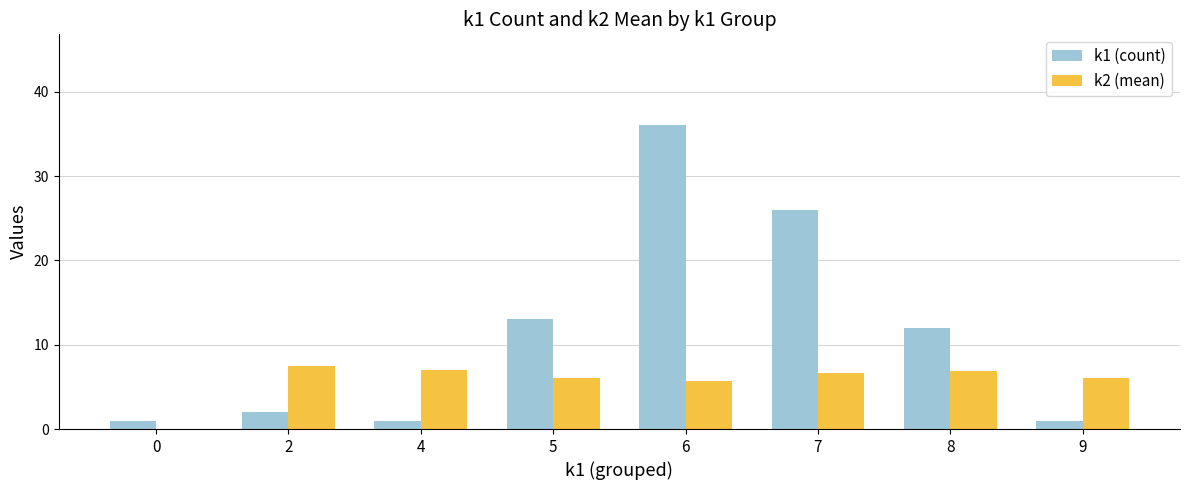

Count the number of categories in the chart.

8